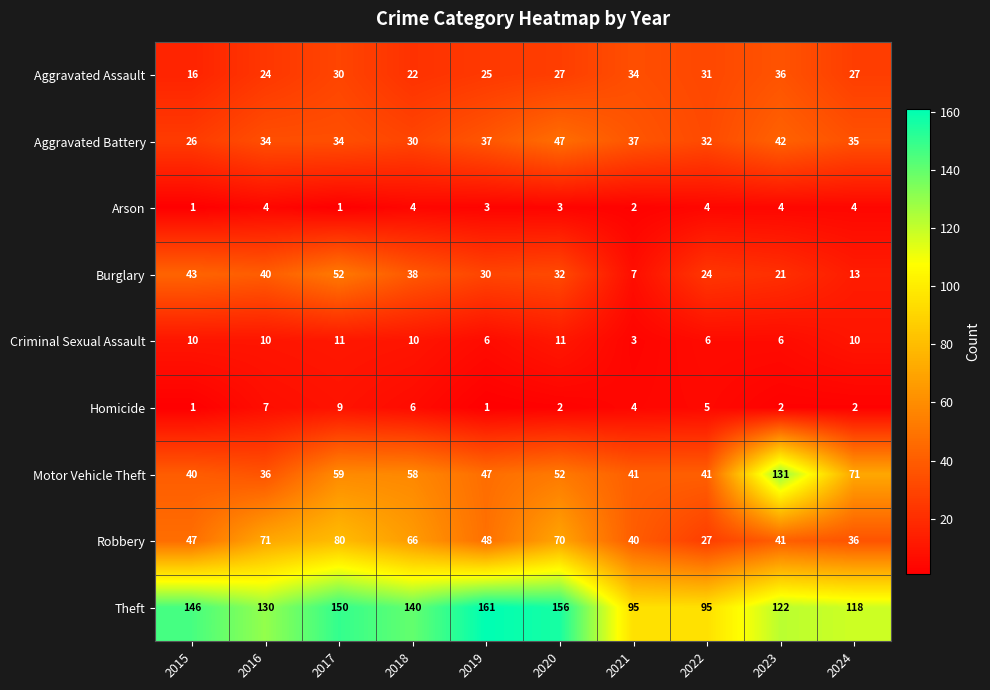

The Burglary series shows 47 at 2019. True or false?

False